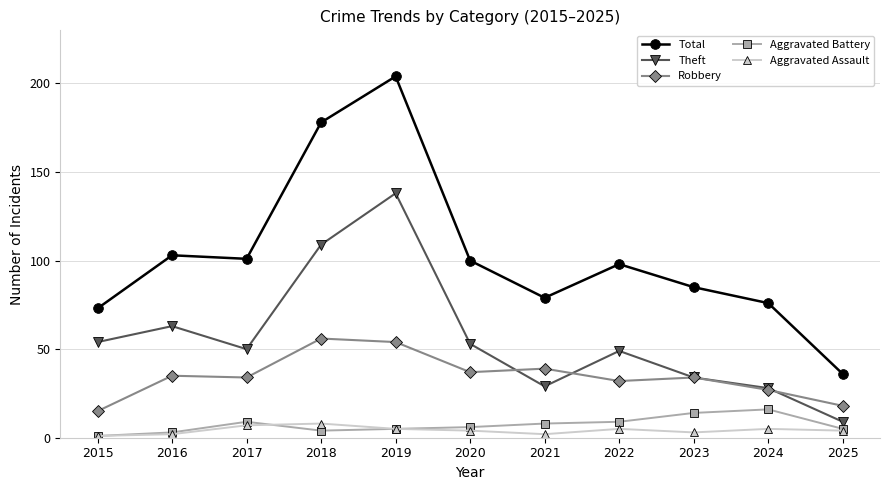

What is the value of the Total point at the 1st from the left?

73